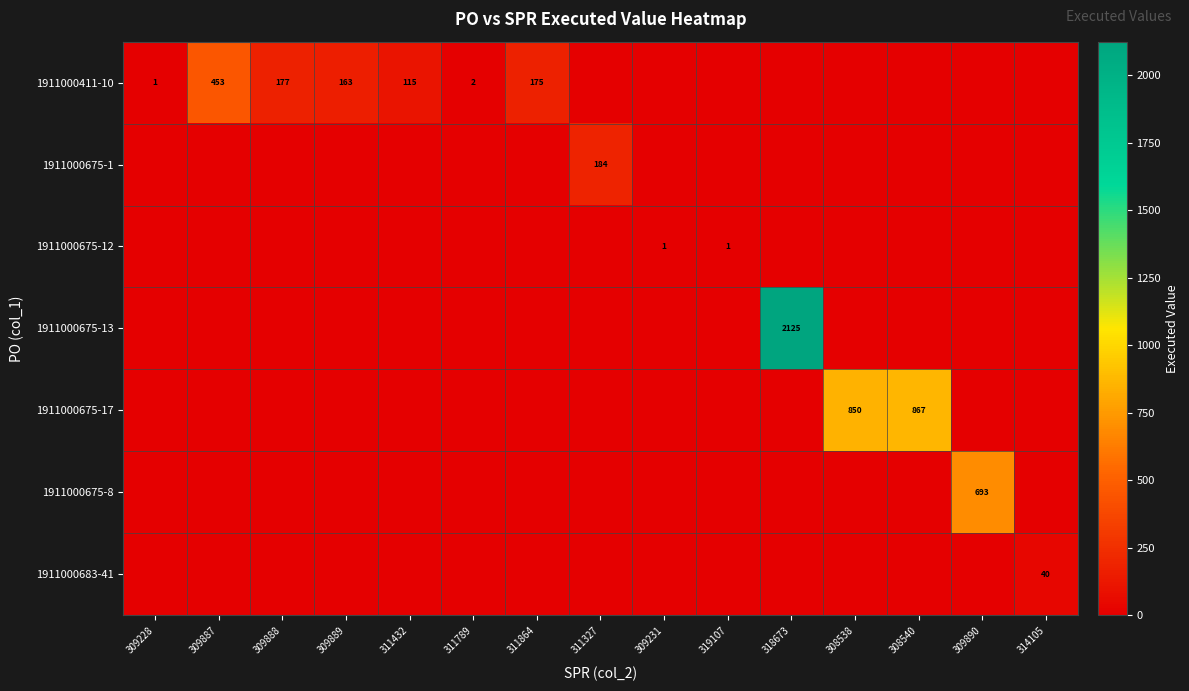

The value of 1911000411-10 at 309887 is 127. True or false?

False